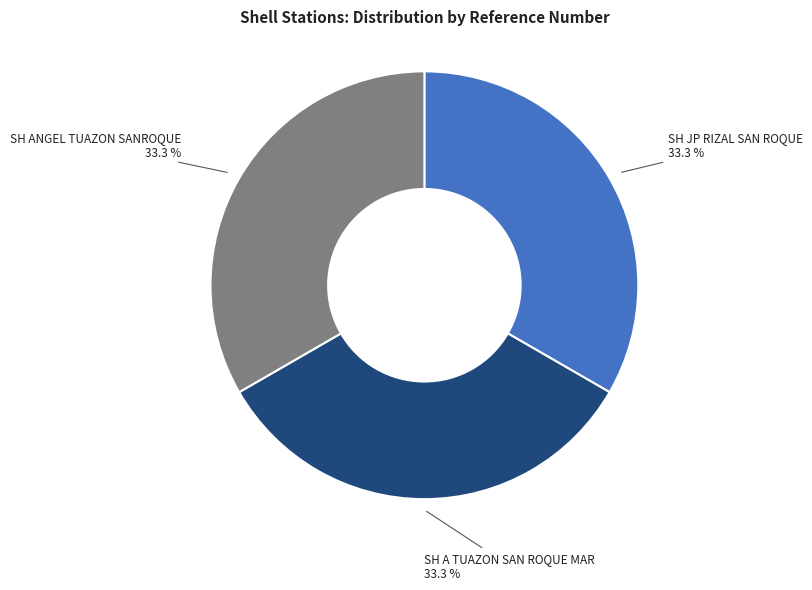

Does any single category account for the majority?

No